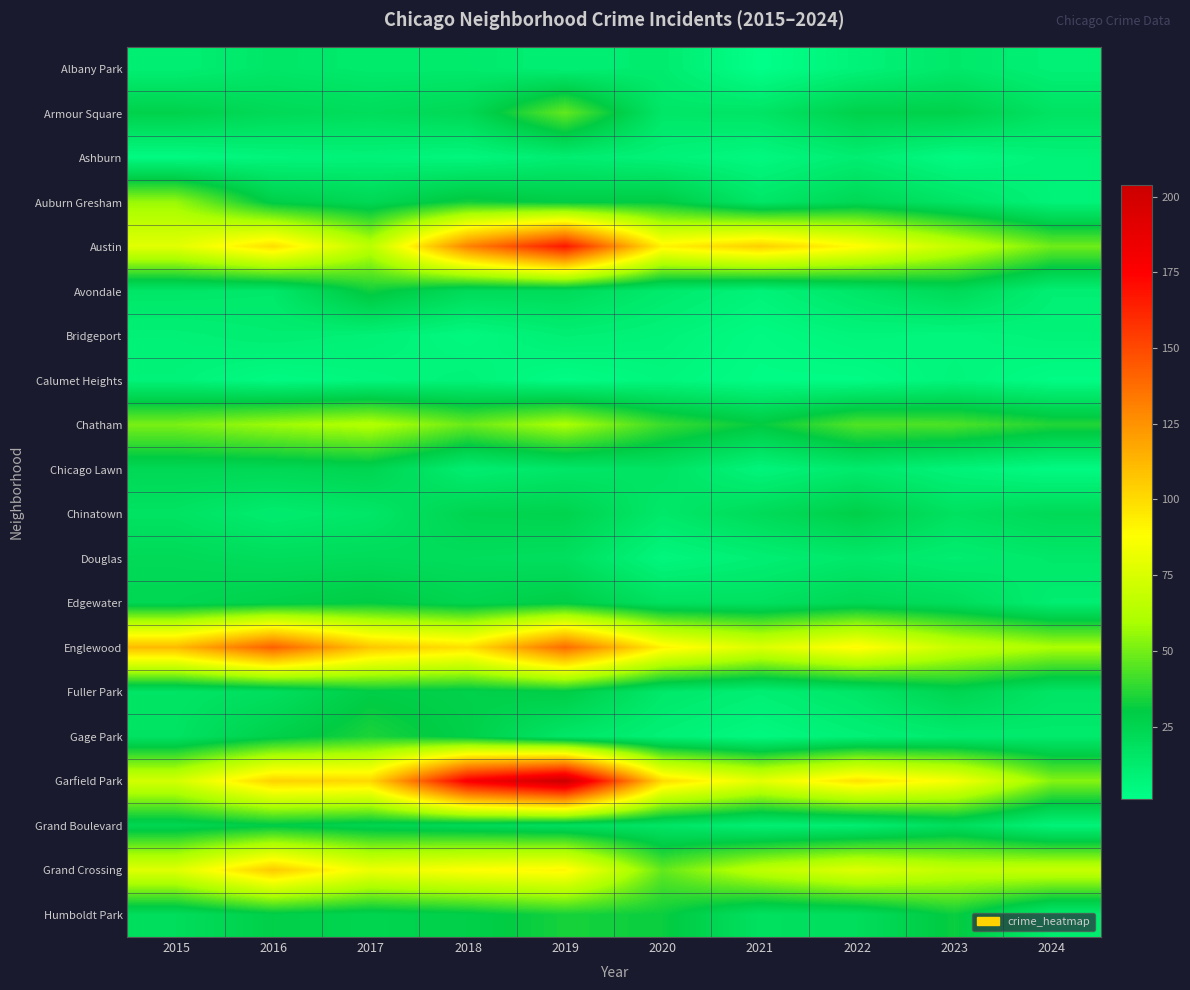

What is the total value across all series at 2020?

589